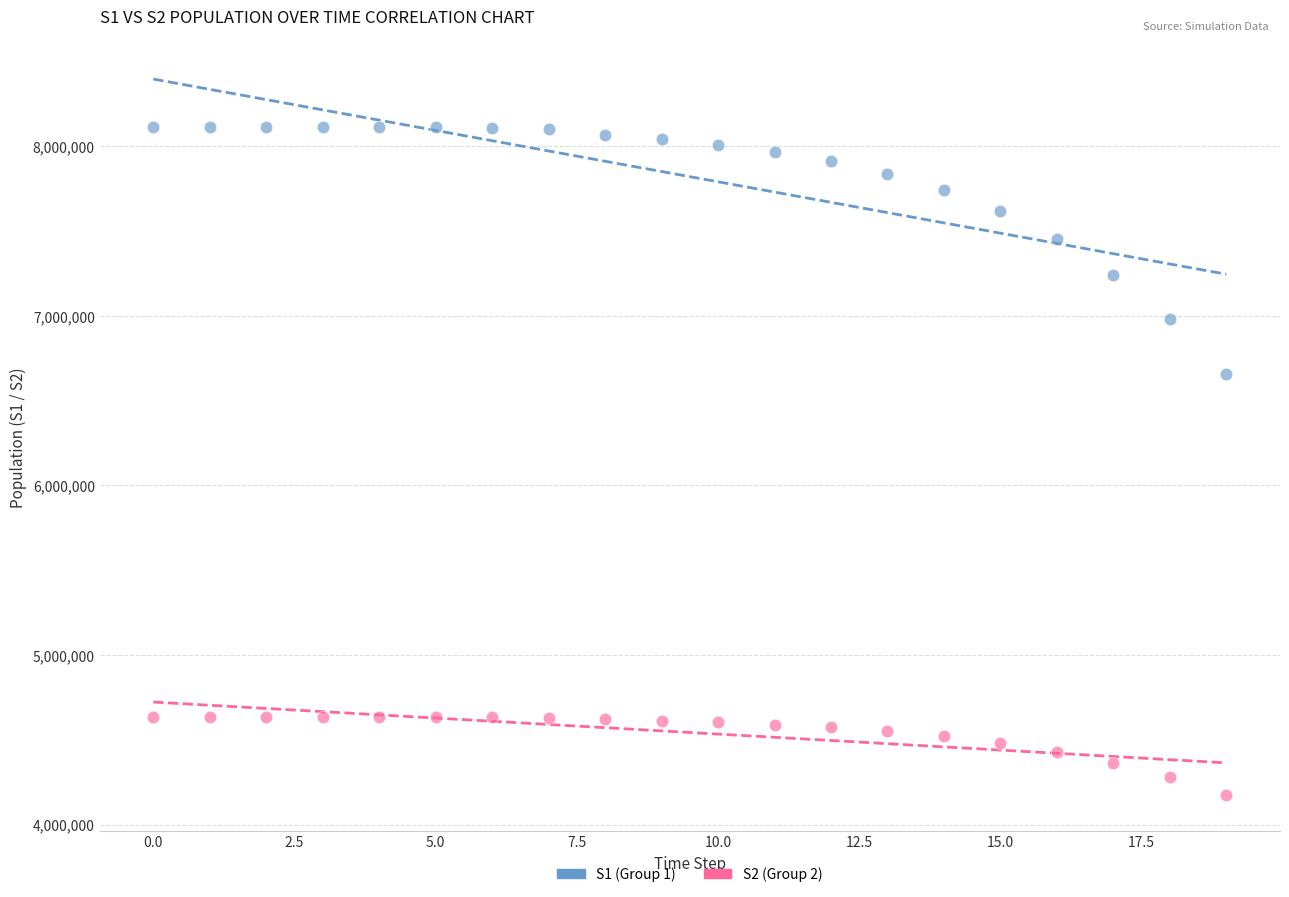

Which series reaches the maximum Y coordinate?

S1 (Group 1)